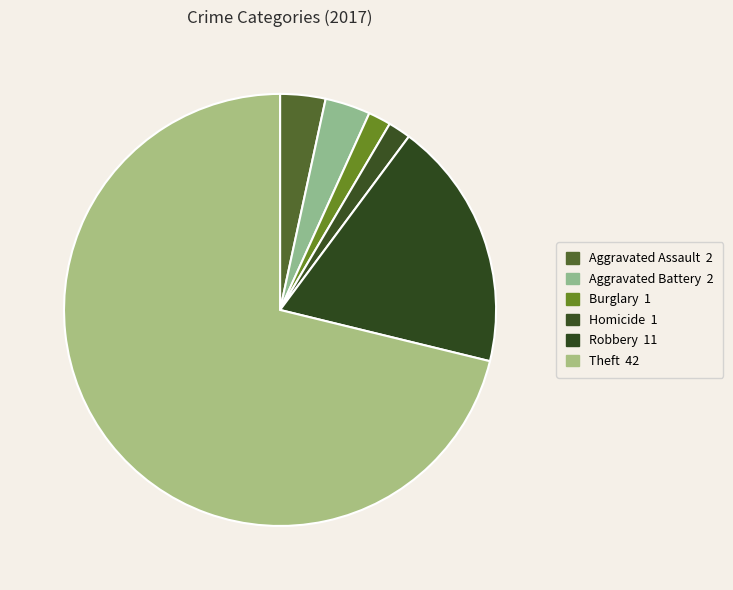

Is there a majority slice in this chart?

Yes